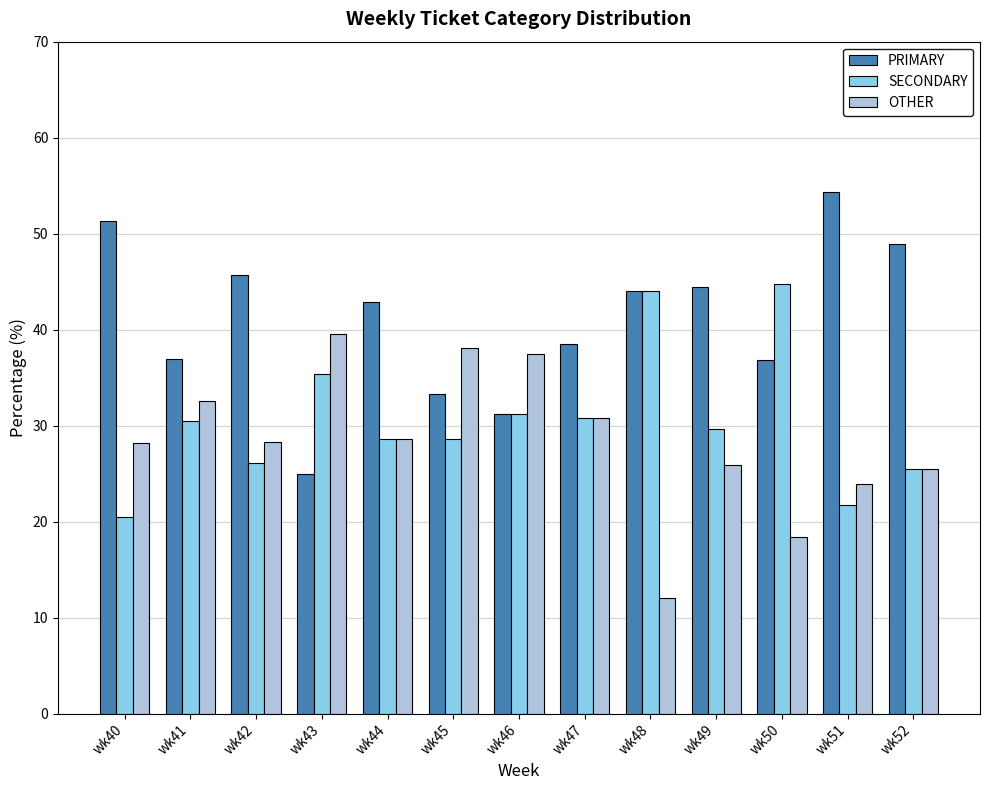

At which label does PRIMARY reach its minimum?

wk43